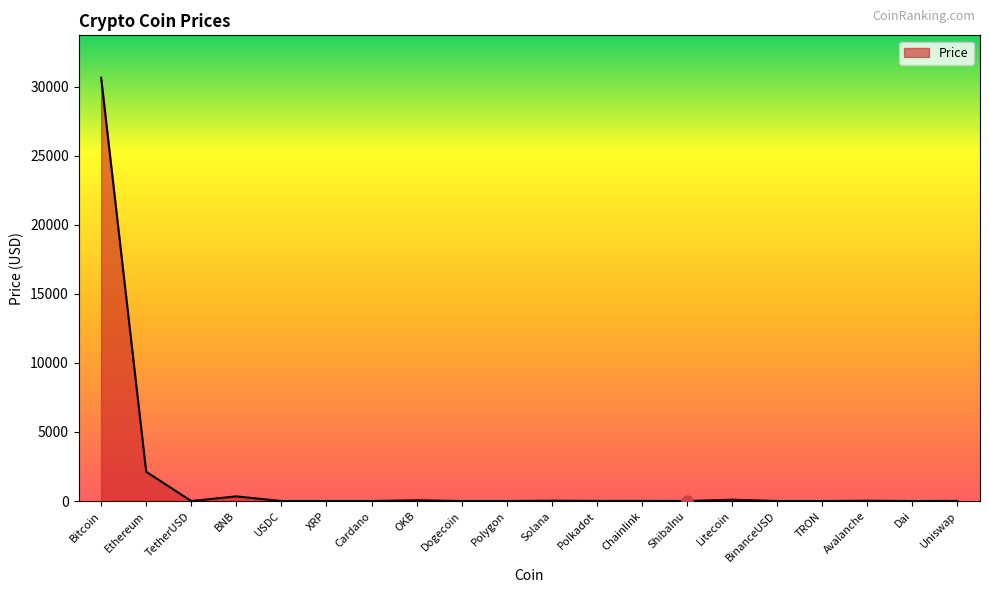

Does the chart display data point markers on the line(s)?

No